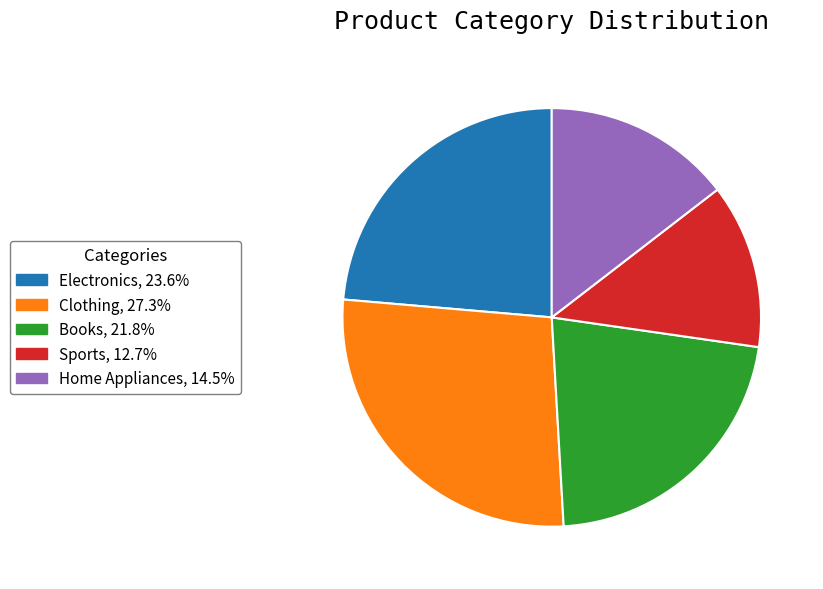

What is the ratio of the value at Electronics to the value at Home Appliances?

1.6